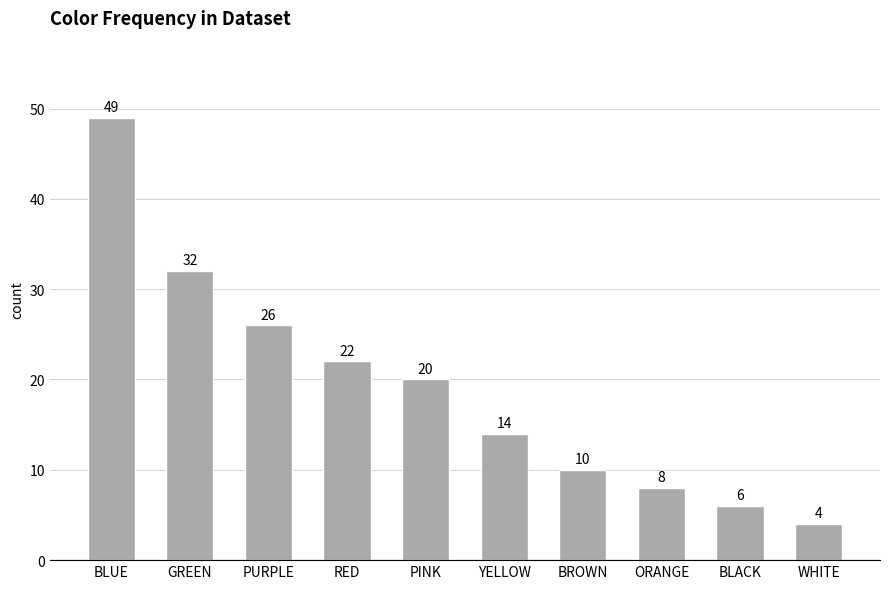

What is the difference between the maximum and minimum values?

45